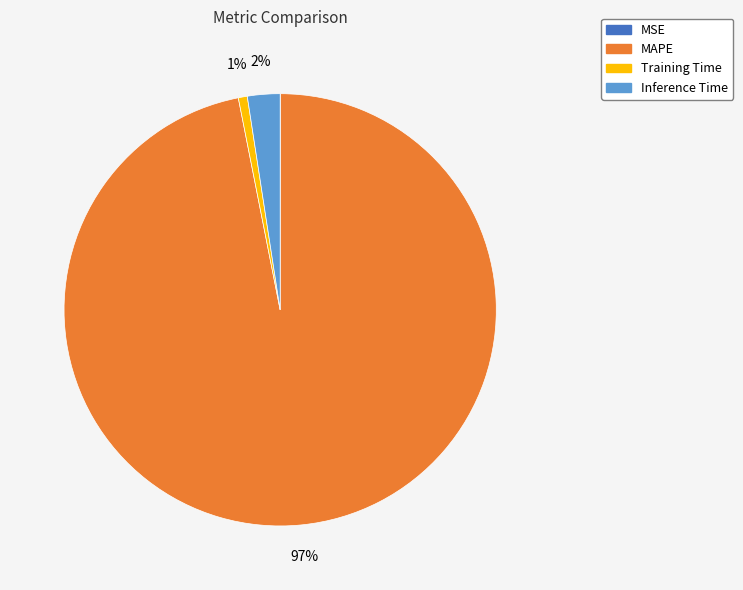

To the nearest percent, what is the average slice percentage?

25%